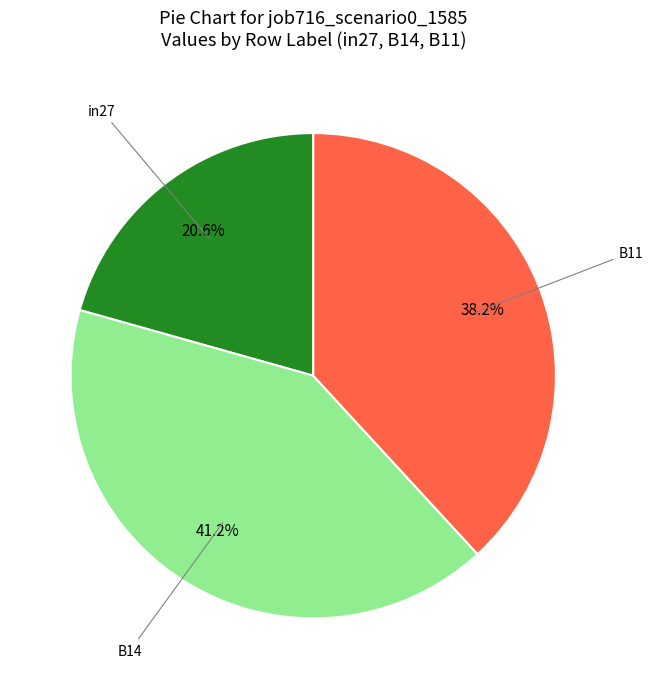

Does any single category account for the majority?

No